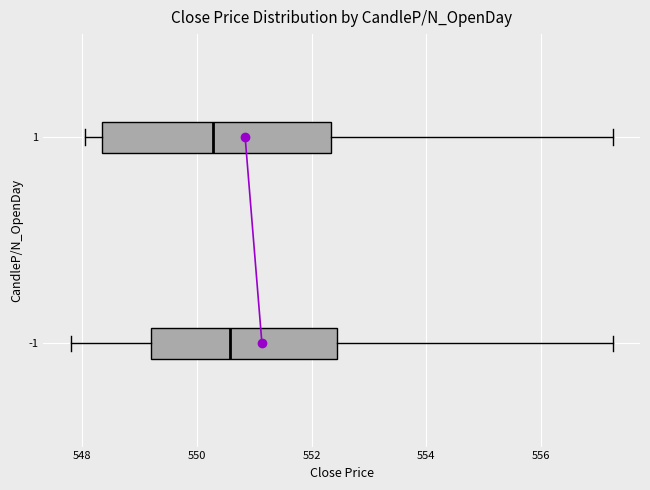

Comparing the boxes themselves (not the whiskers), which one is the widest?

1